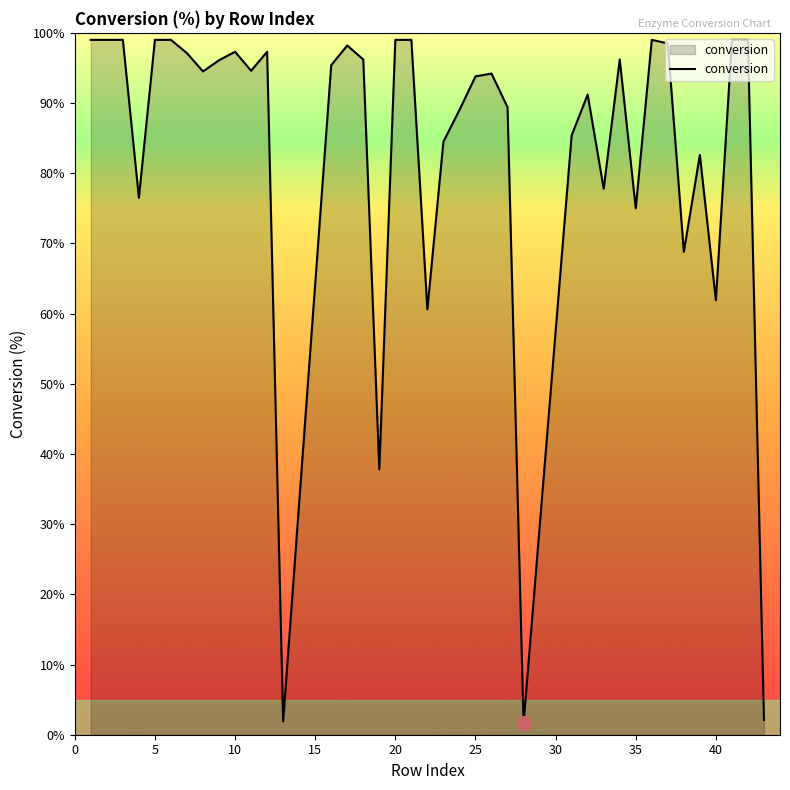

Does the chart have visible grid lines?

No